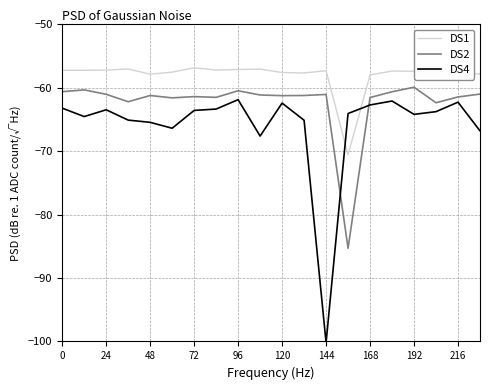

List the series in order of their overall mean, highest first.

DS1, DS2, DS4